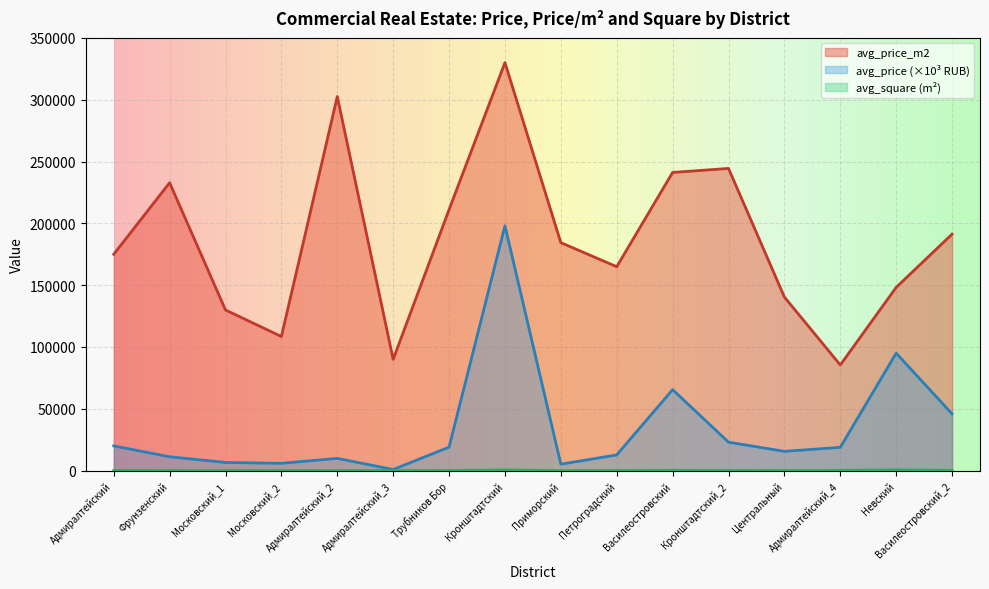

List the labels in order of avg_price_m2 value, smallest first.

Адмиралтейский_4, Адмиралтейский_3, Московский_2, Московский_1, Центральный, Невский, Петроградский, Адмиралтейский, Приморский, Василеостровский_2, Трубников Бор, Фрунзенский, Василеостровский, Кронштадтский_2, Адмиралтейский_2, Кронштадтский